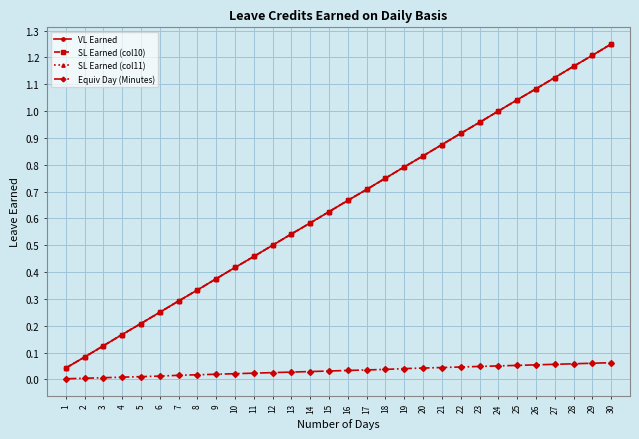

True or false: Equiv Day (Minutes) and VL Earned intersect in this chart.

False